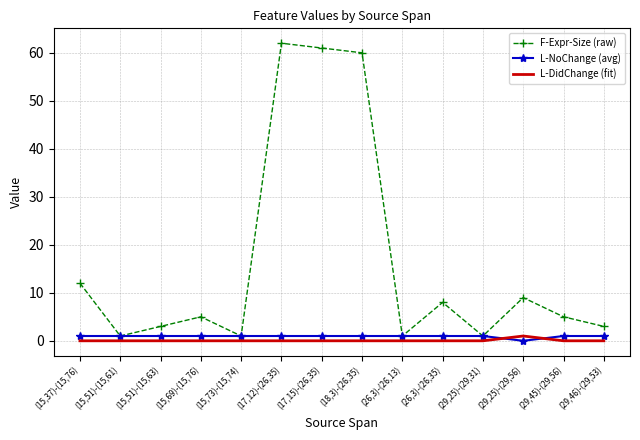

Which series has the widest spread of values?

F-Expr-Size (raw)